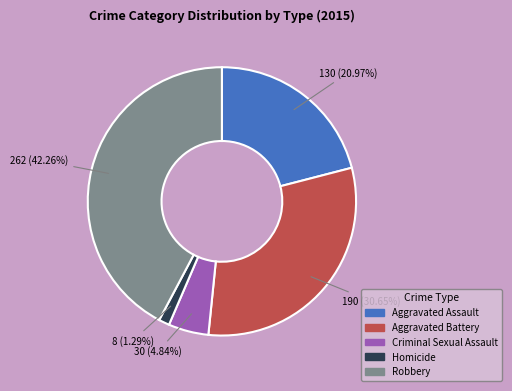

Which category has the biggest portion of the pie?

Robbery